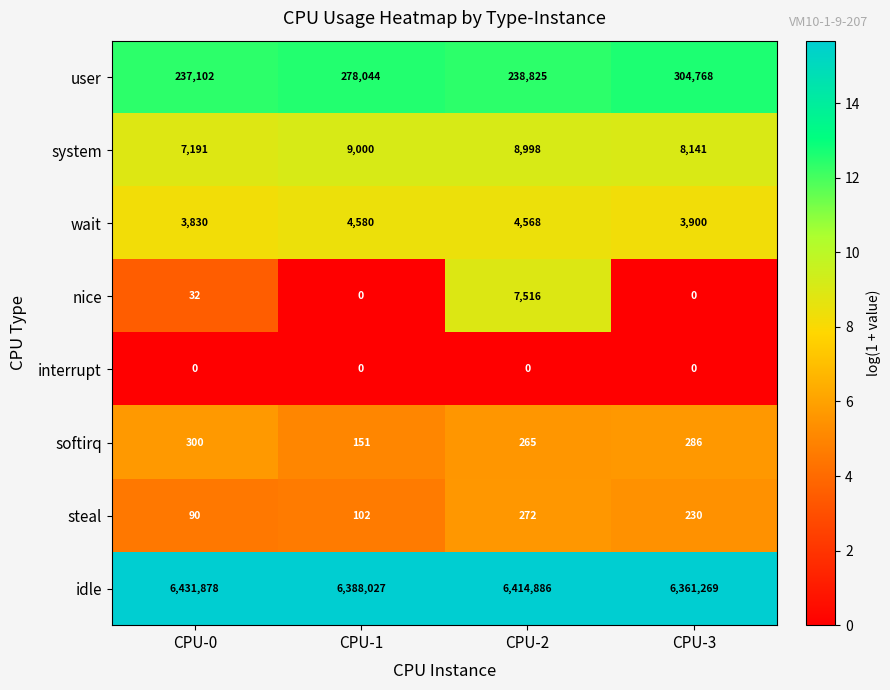

Where is system nearest to the value 8095?

CPU-3